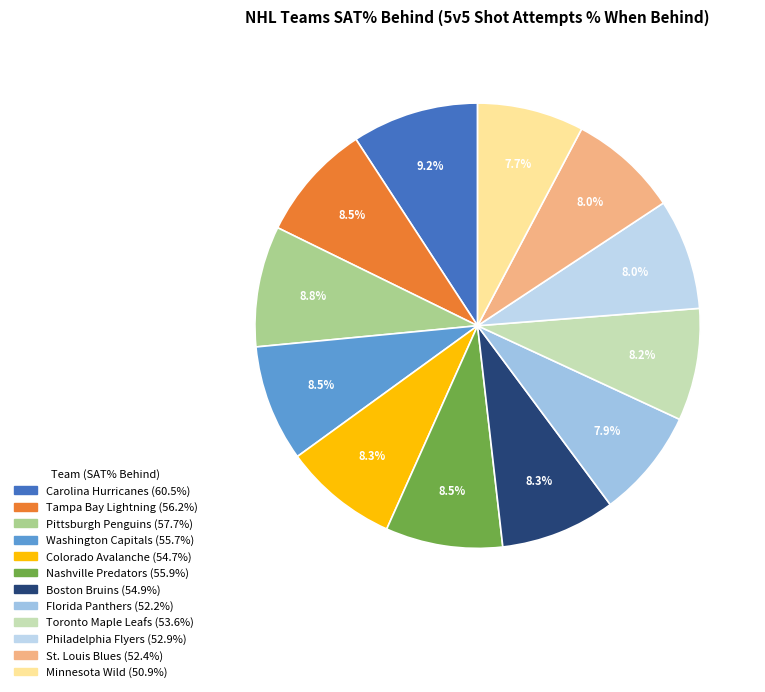

Does Pittsburgh Penguins account for over 50% of the chart?

No